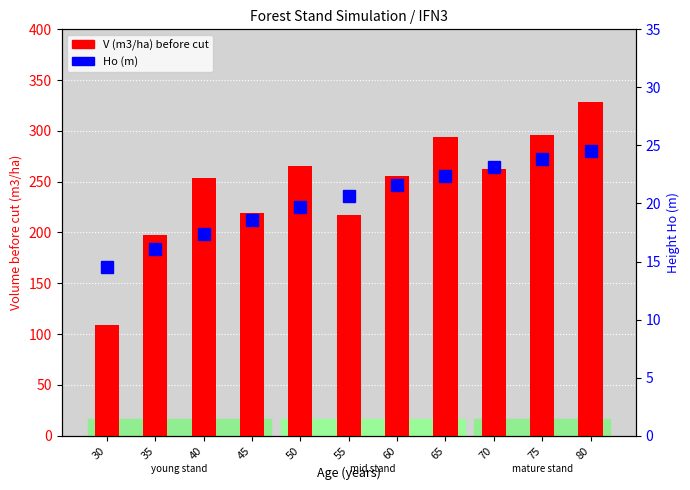

At how many categories does at least one series exceed 264?

4